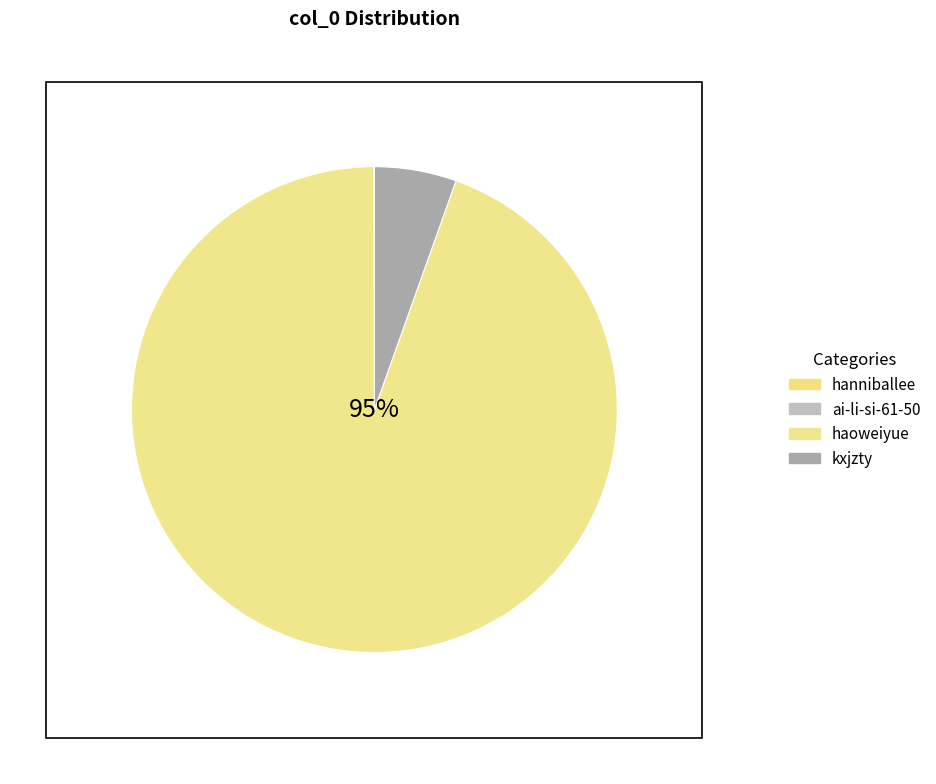

The ai-li-si-61-50 slice represents 10% of the pie. True or false?

False